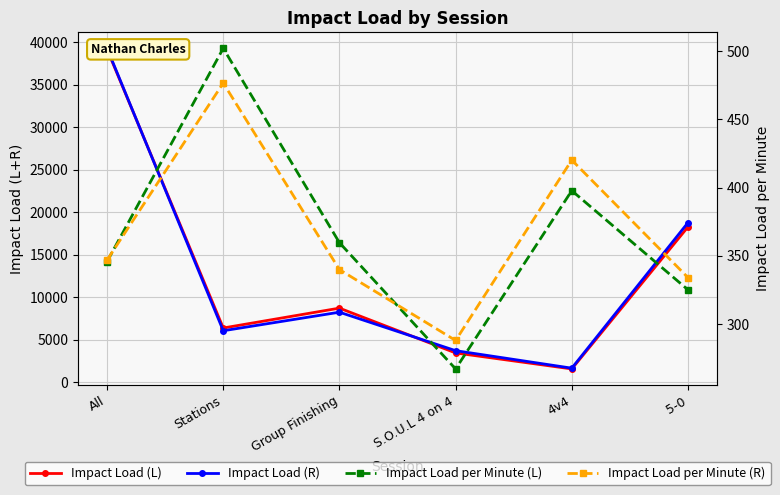

At which label is Impact Load per Minute (R) closest to 382?

All